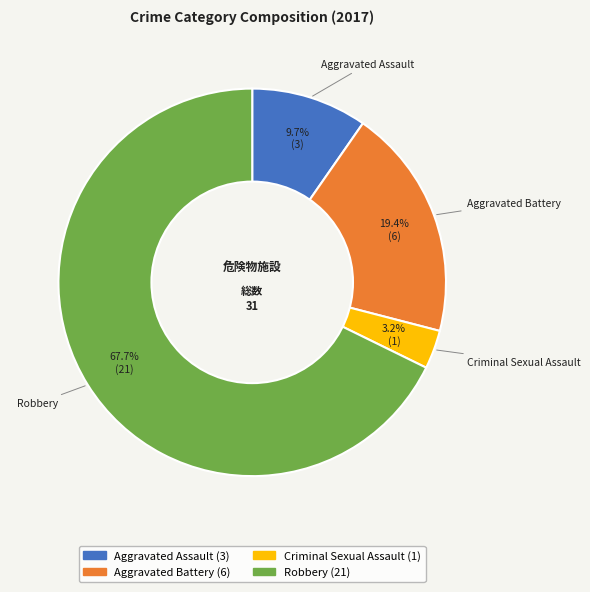

Count the number of slices in the pie.

4